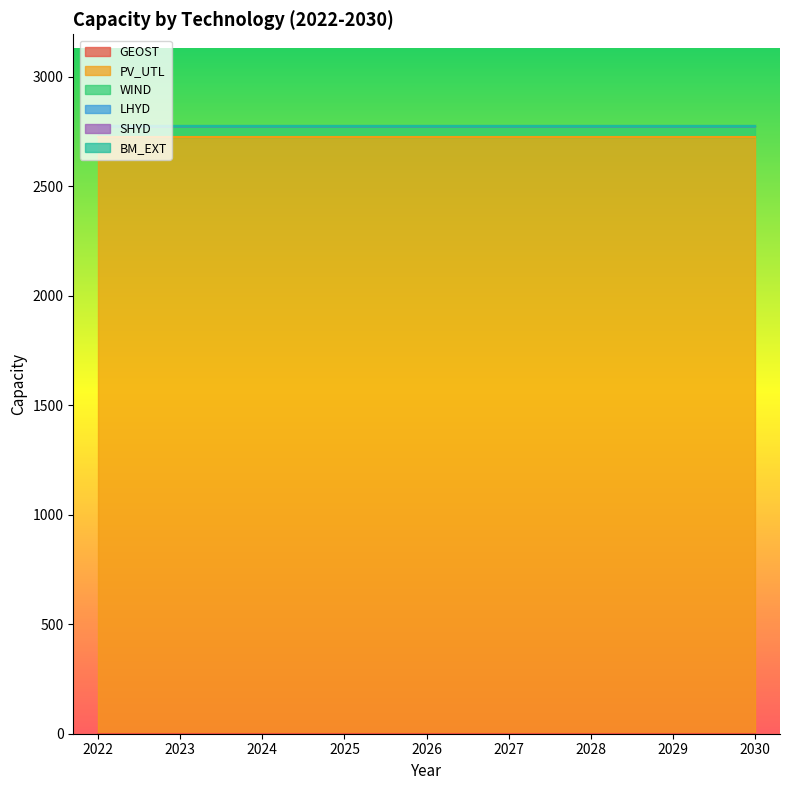

Between 2027 and 2022, which is larger?

2027